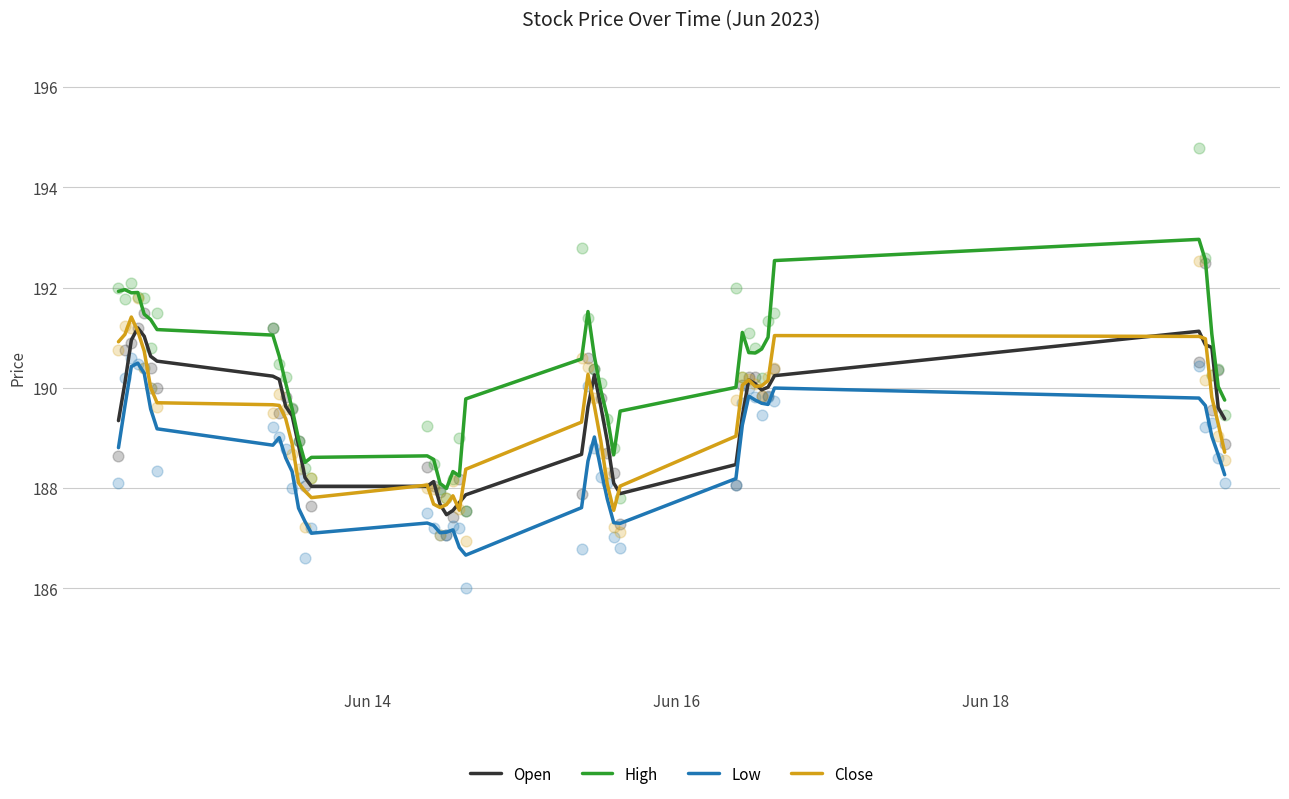

True or false: High and Low intersect in this chart.

False